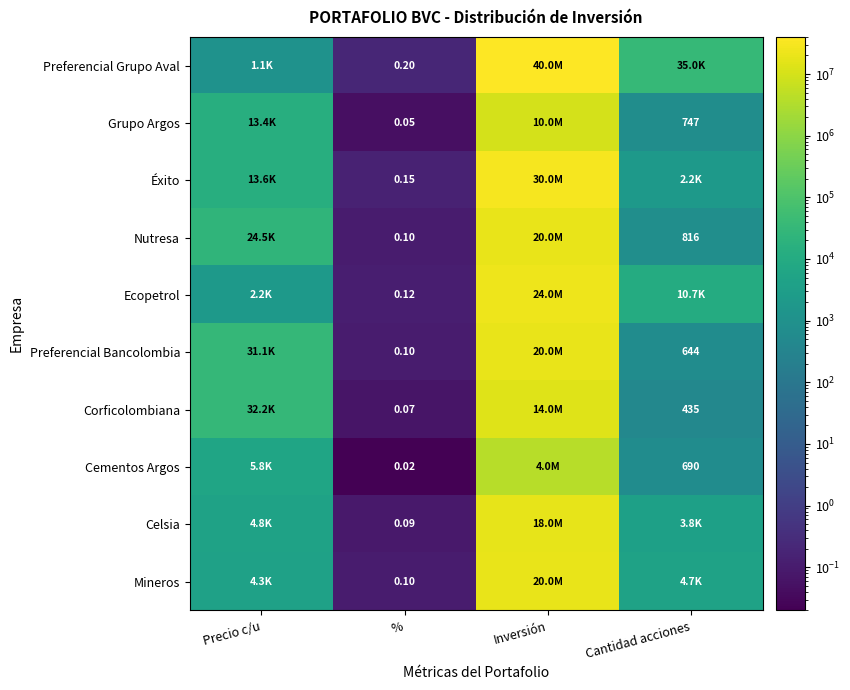

How many distinct data groups are displayed?

10